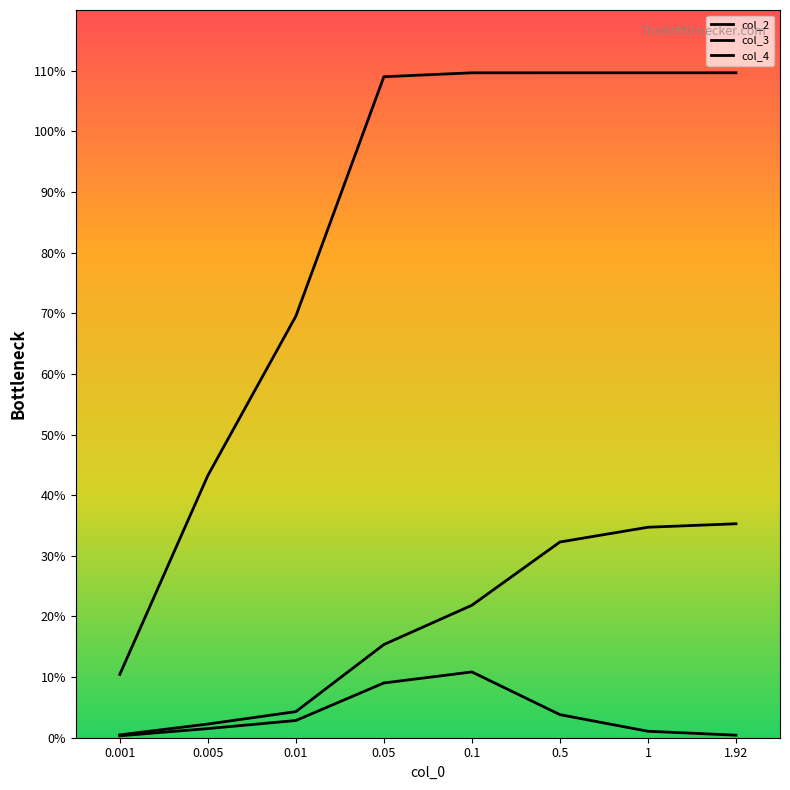

Does the chart have visible grid lines?

No